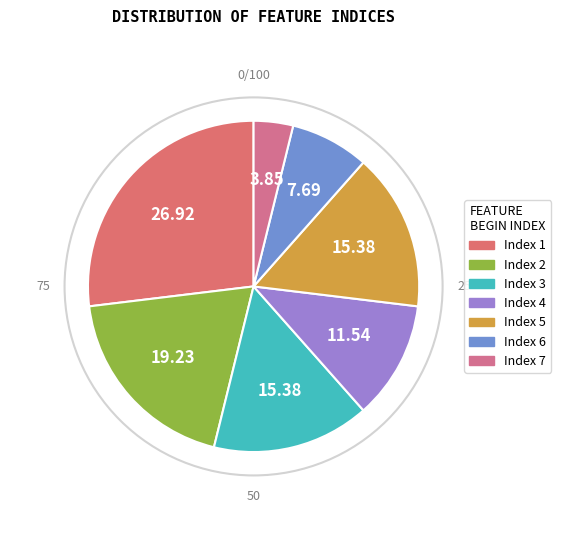

Does any single category account for the majority?

No